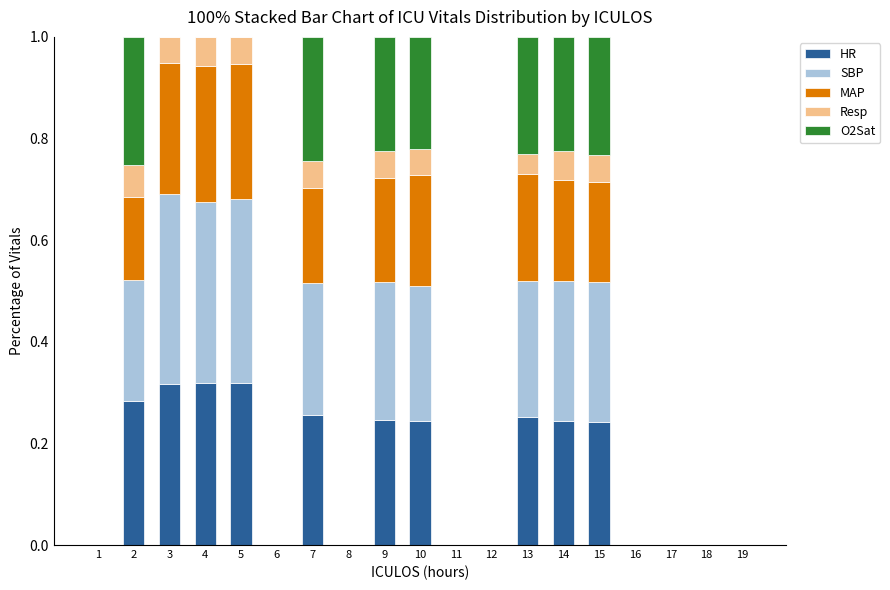

Is it true that HR equals 0.1 at 1?

False